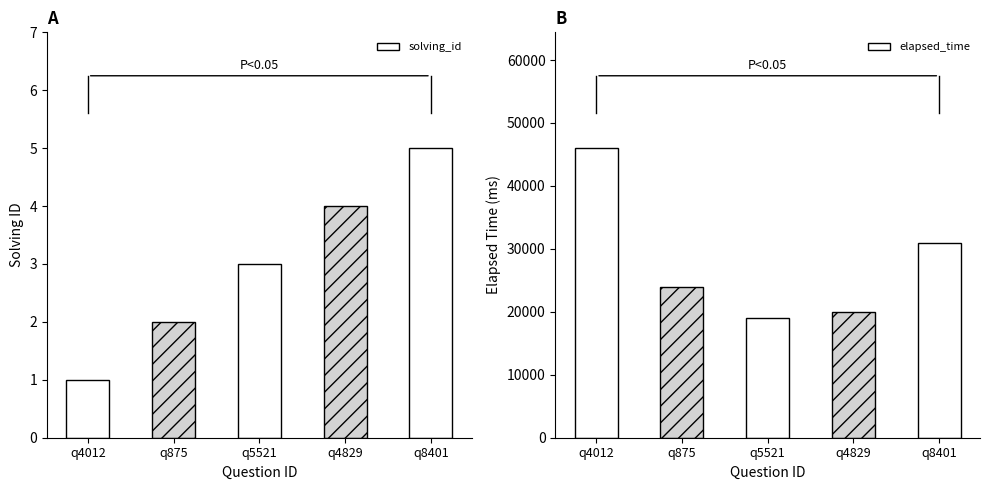

What is the label of the 4th bar from the right?

q875